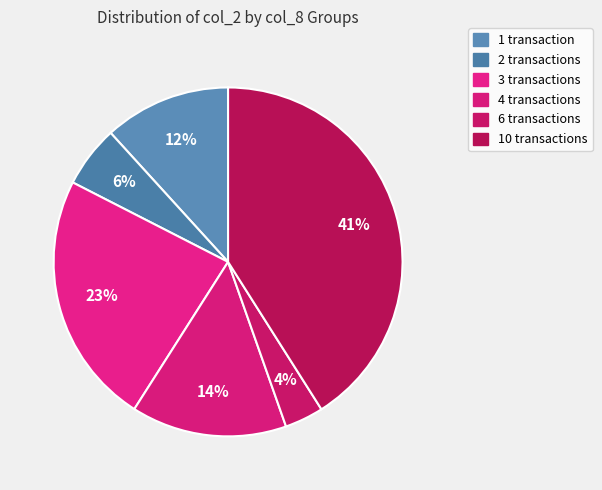

How many segments does this pie chart have?

6